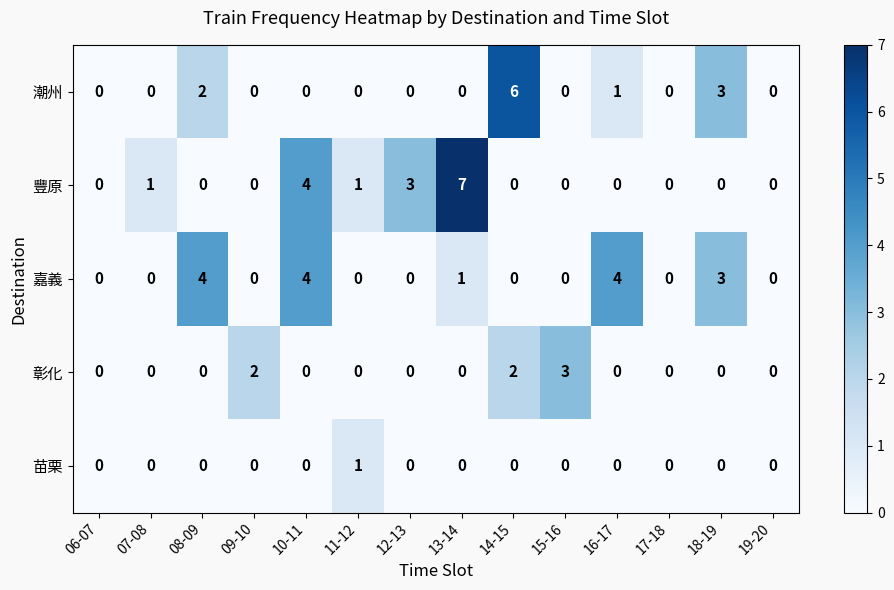

Which series has the widest spread of values?

豐原